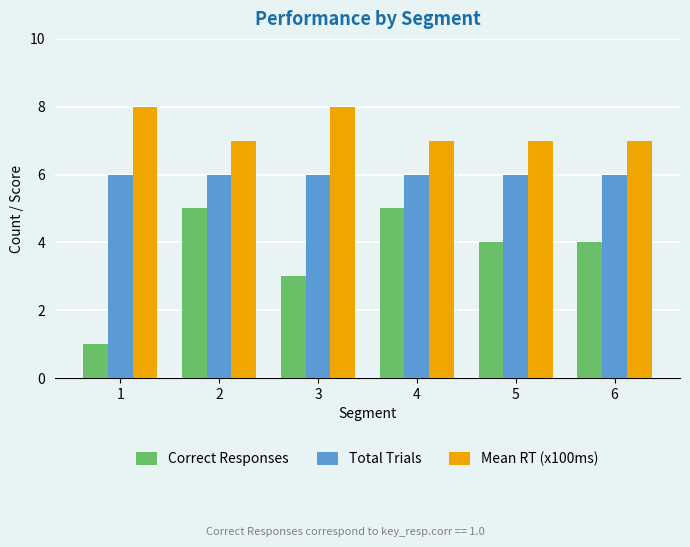

What value does the Mean RT (x100ms) series have at 3?

8